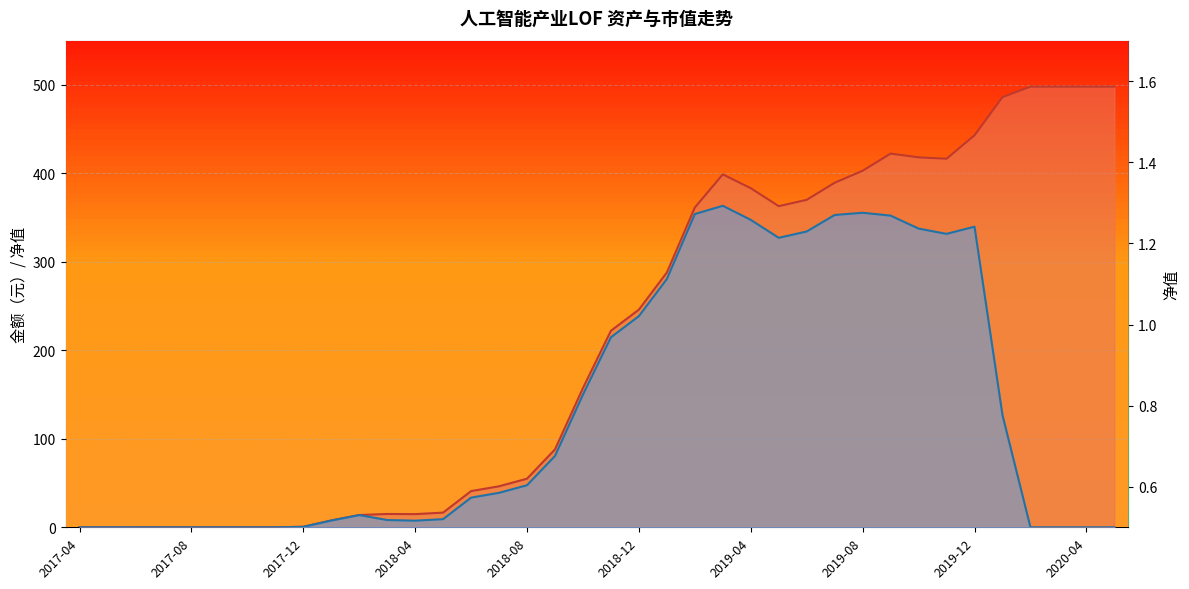

Where is the data nearest to the value 1?

2017-04